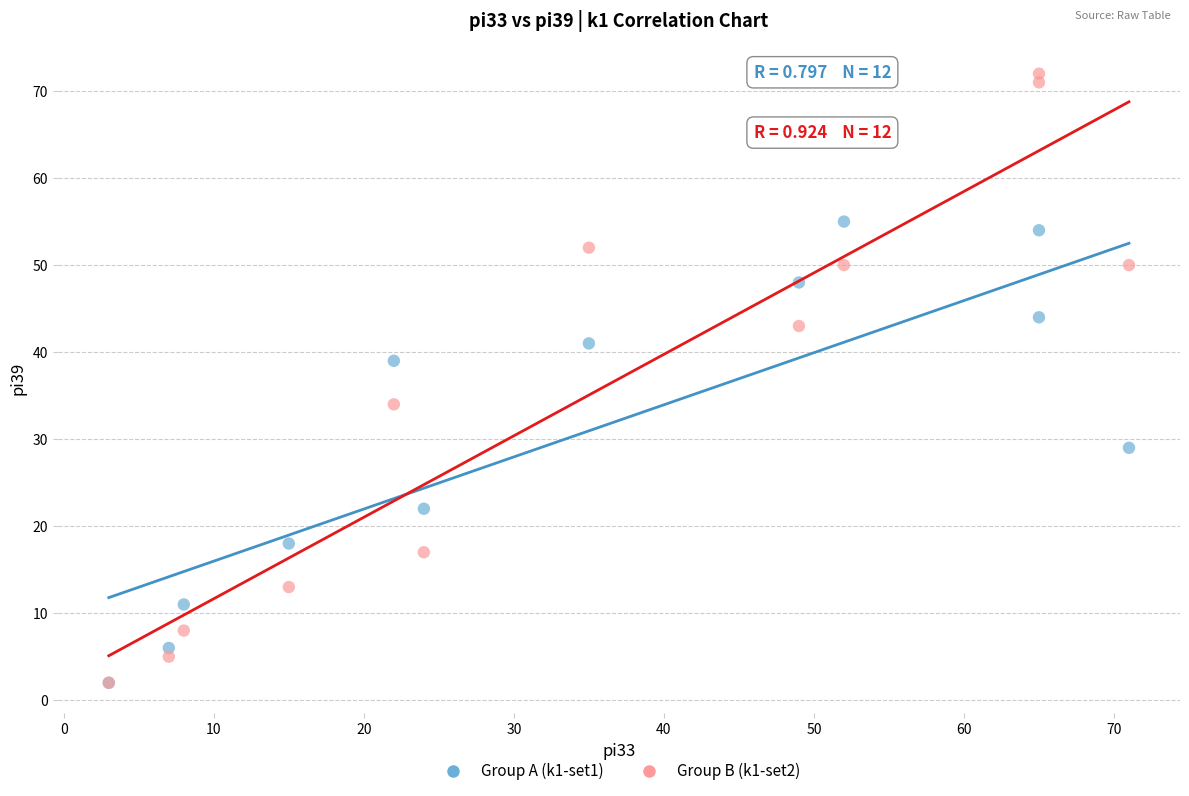

Across all series, what Y value is closest to 37?

39